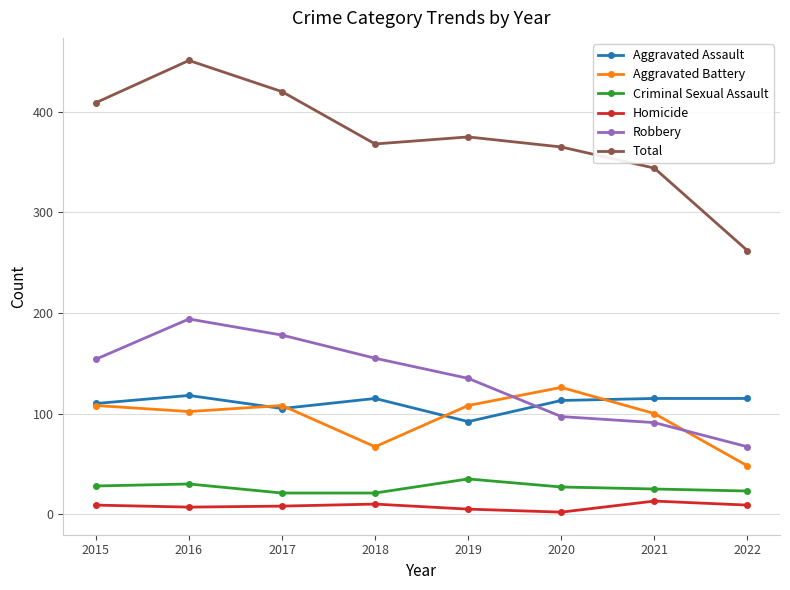

How many lines are shown in the chart?

6